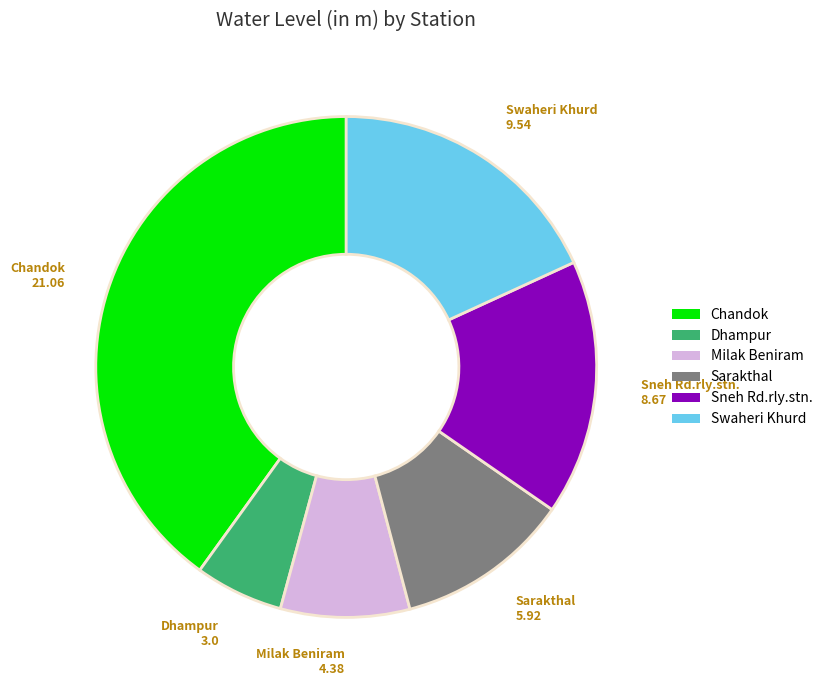

Rank the categories by value from highest to lowest.

Chandok, Swaheri Khurd, Sneh Rd.rly.stn., Sarakthal, Milak Beniram, Dhampur